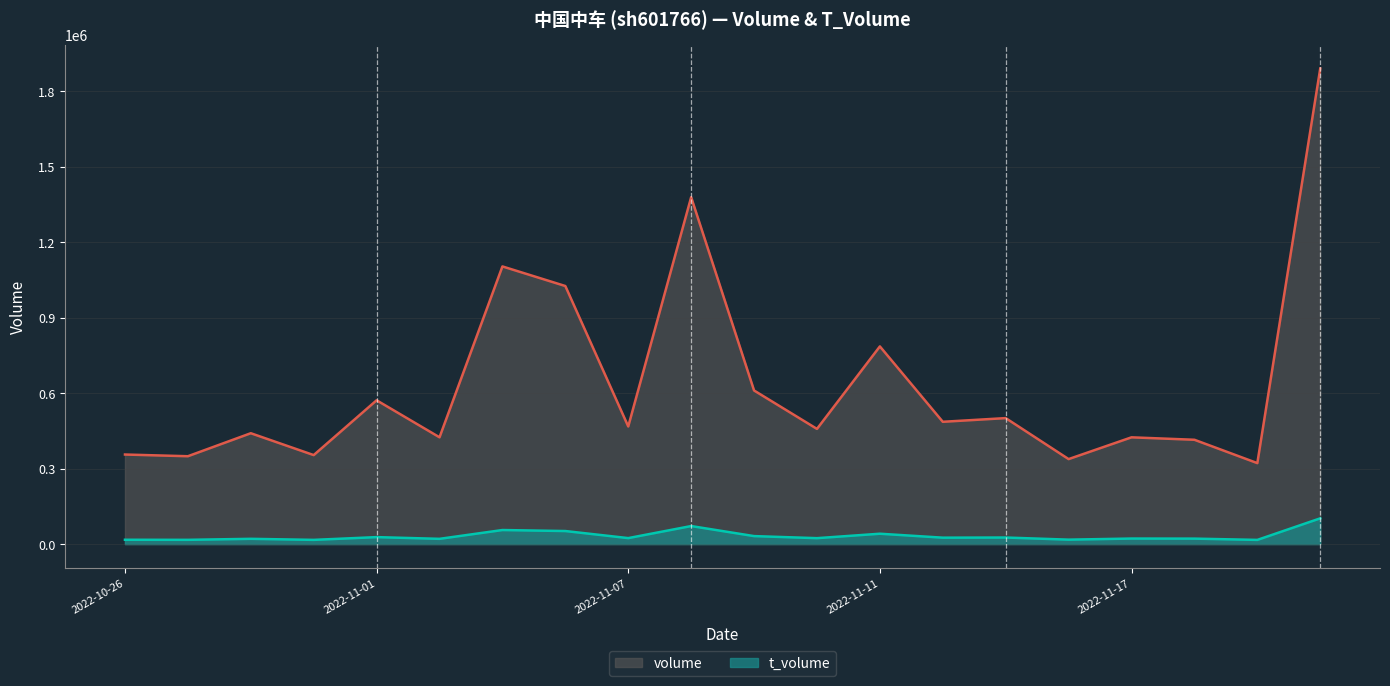

At which category is the sum across all series the highest?

2022-11-22